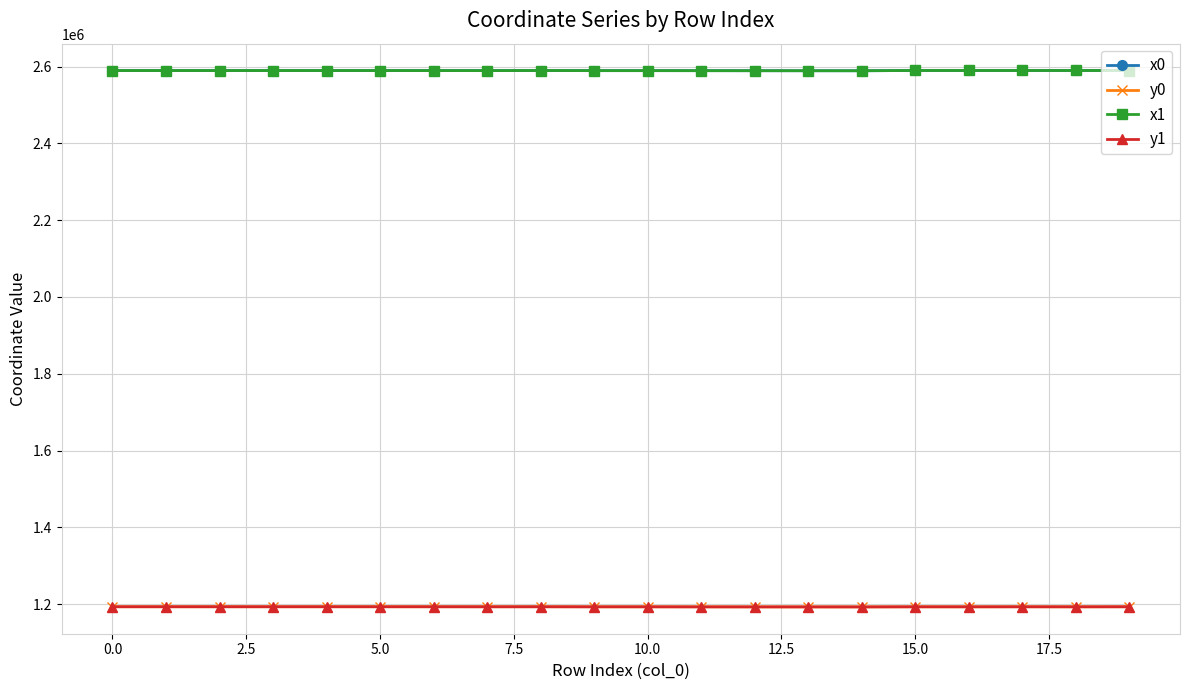

What is the smallest value displayed?

1192594.7